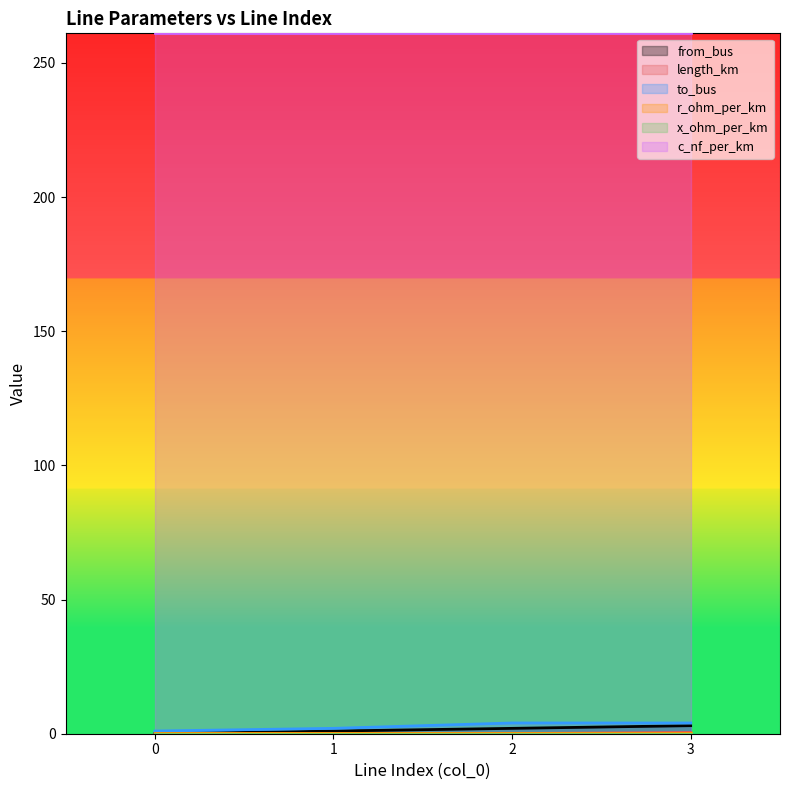

The length_km series shows 0.0 at 0. True or false?

False